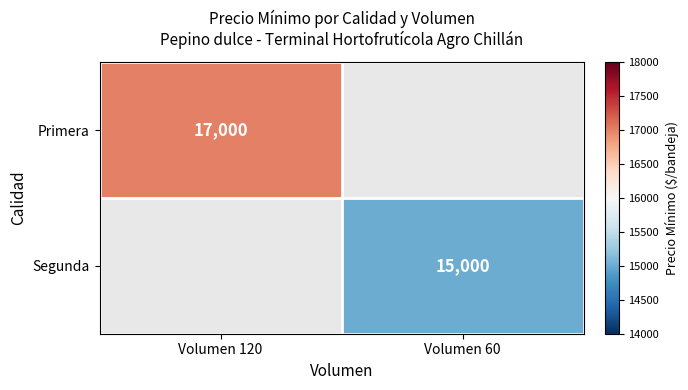

Is it true that Primera equals 17000 at Volumen 120?

True